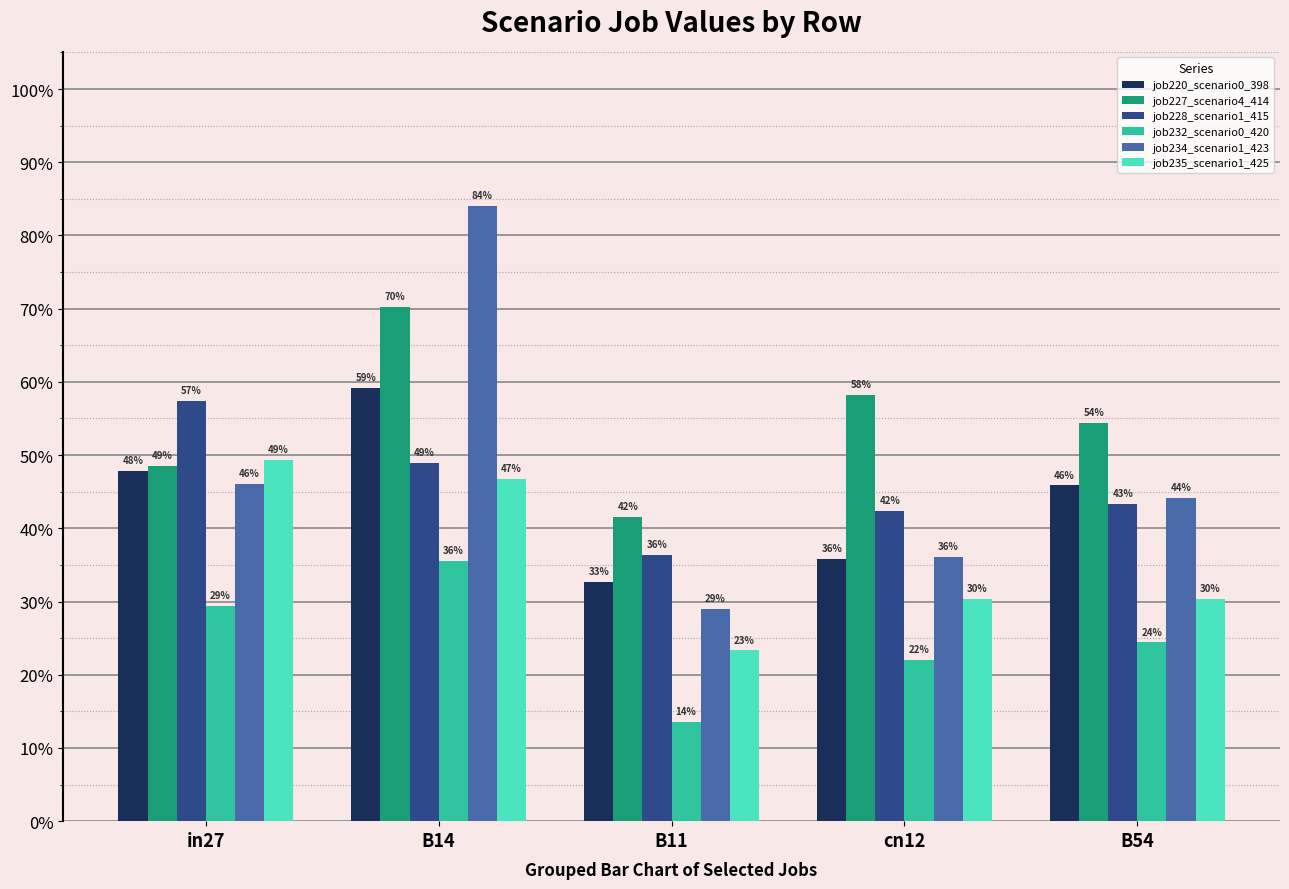

Is it true that job227_scenario4_414 equals 0.5 at B14?

False